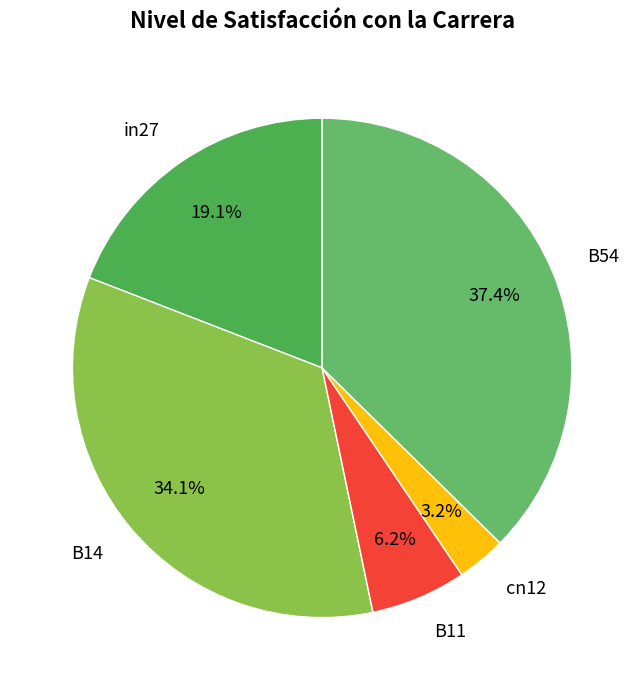

Rank the categories by value from lowest to highest.

cn12, B11, in27, B14, B54